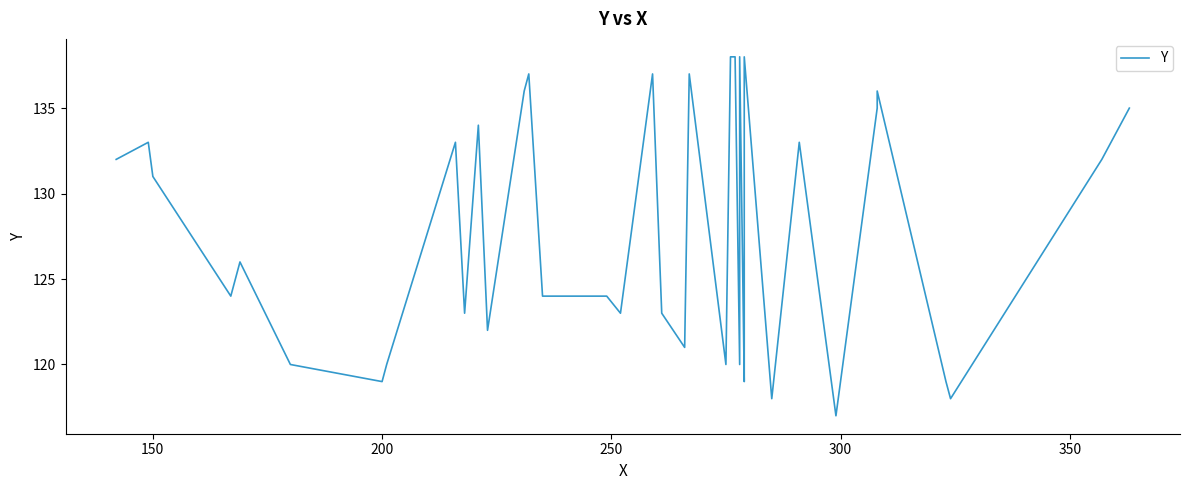

Count the number of data series in this chart.

1